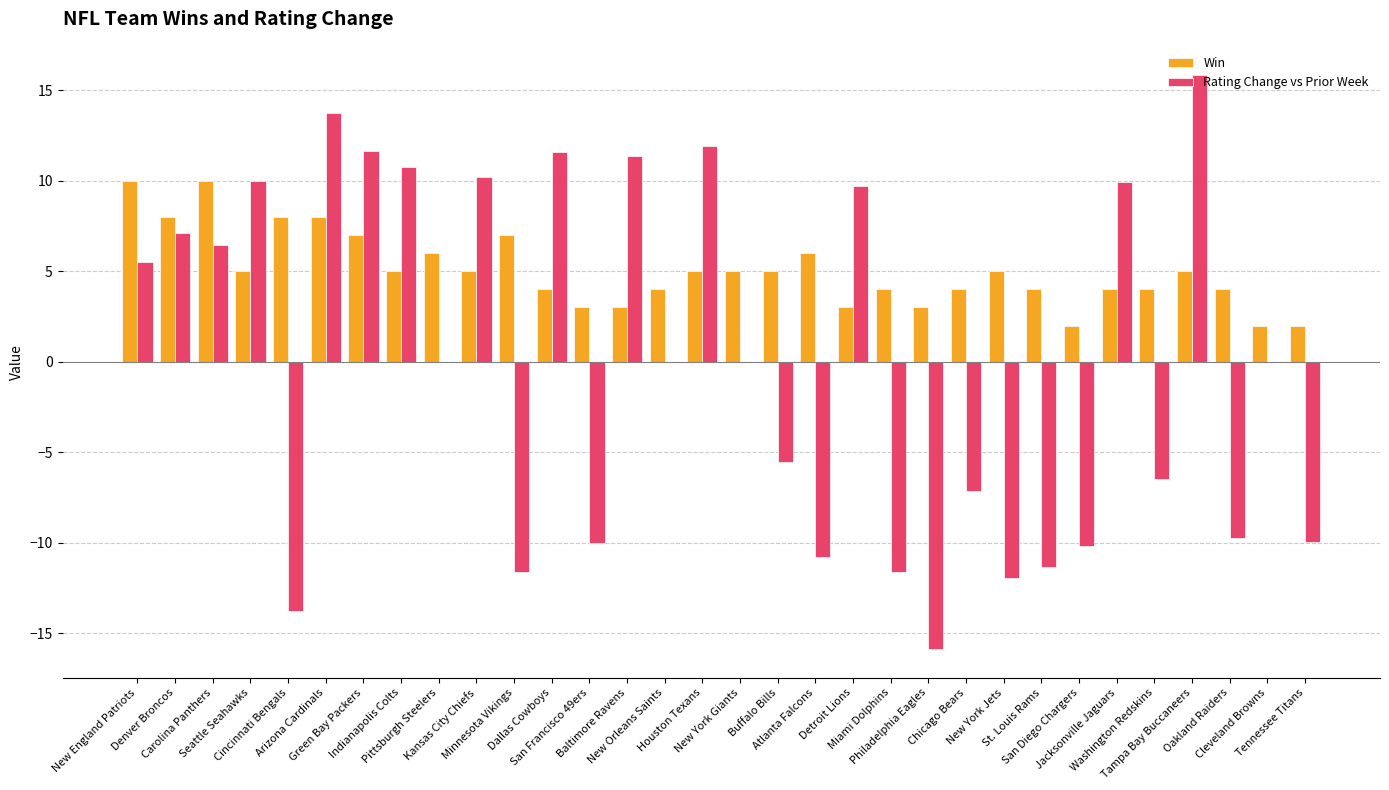

What is the maximum value shown in the chart?

15.9